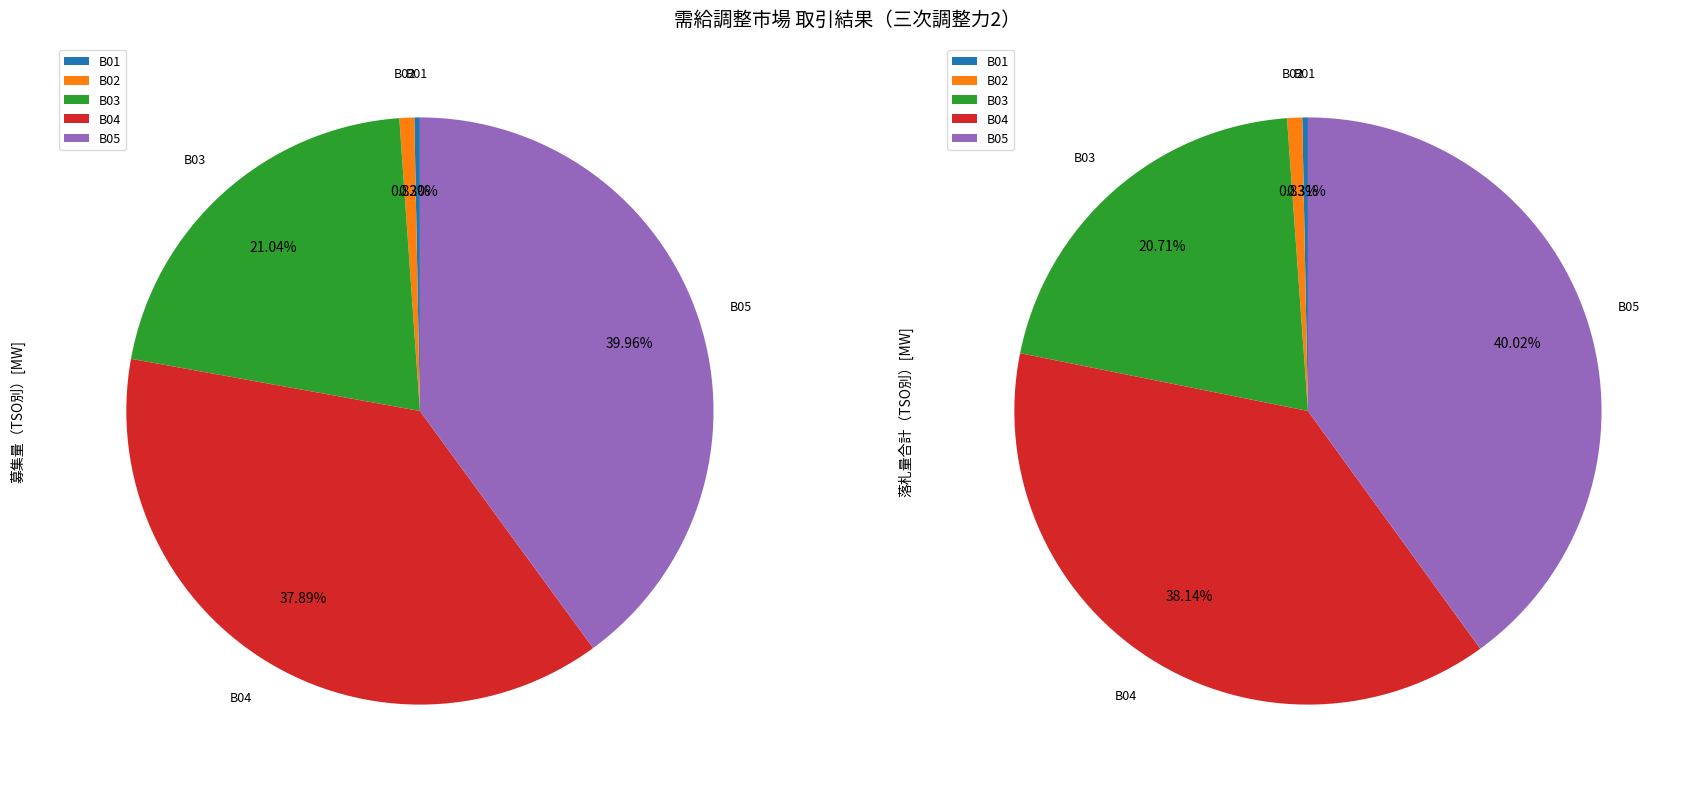

To the nearest percent, what percentage of the pie is B04?

38%